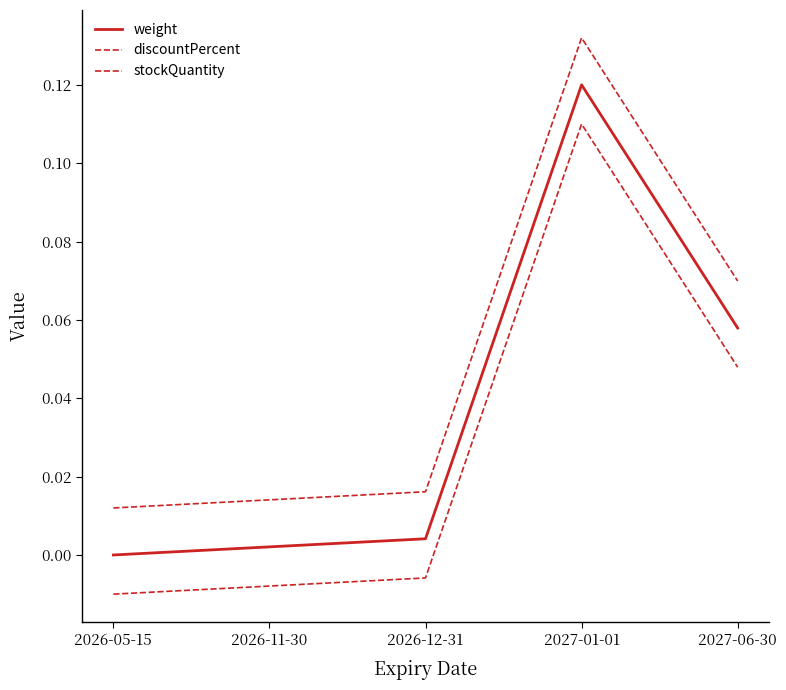

At which category is the sum across all series the highest?

2027-01-01